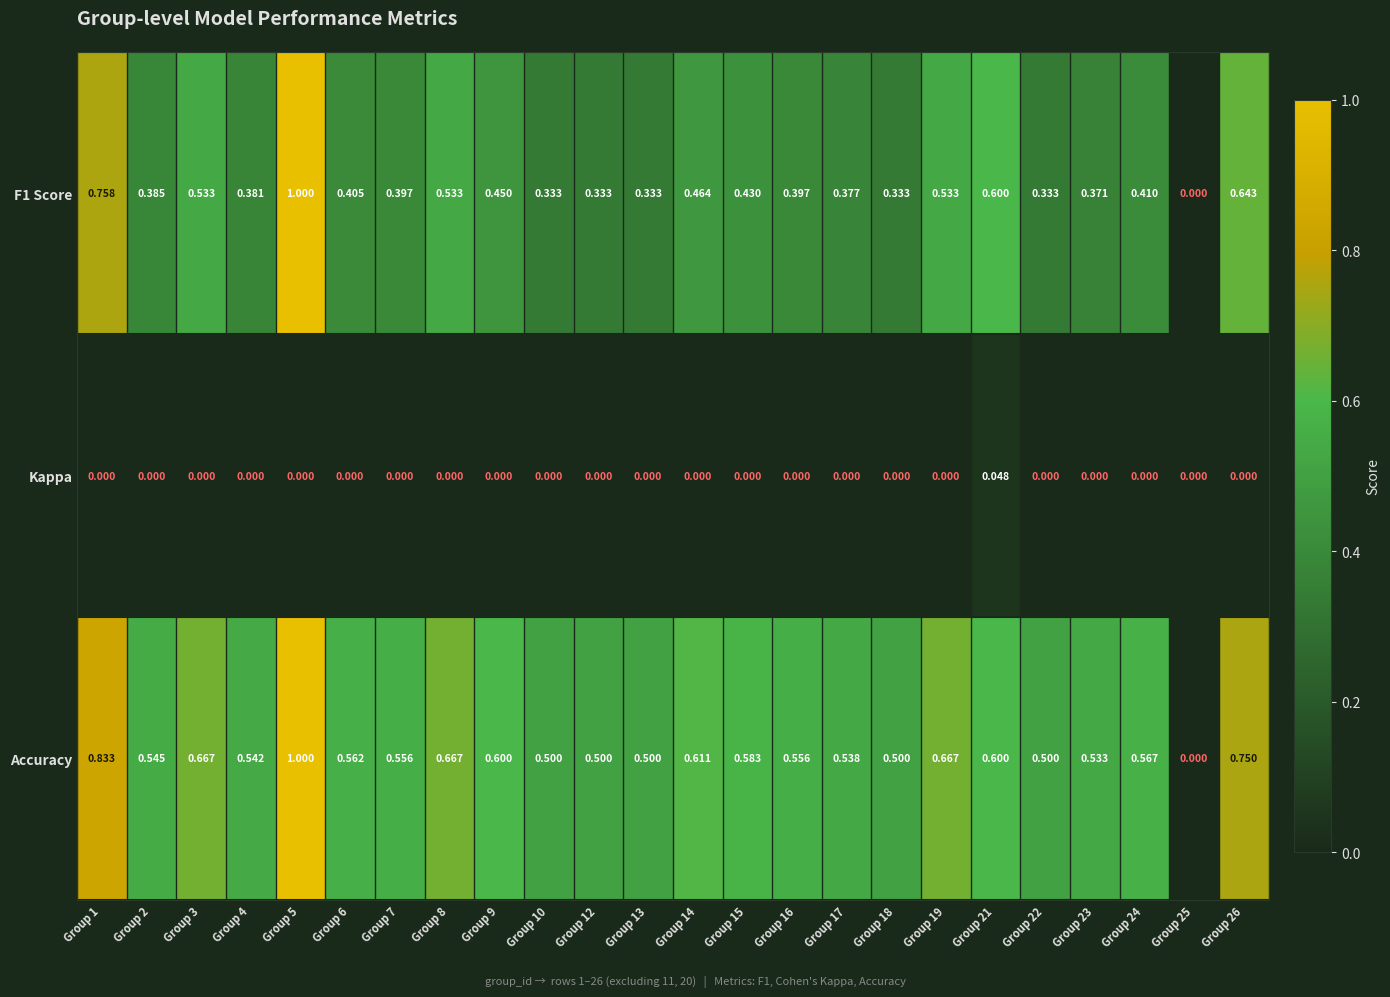

Which series has the largest total across all categories?

Accuracy